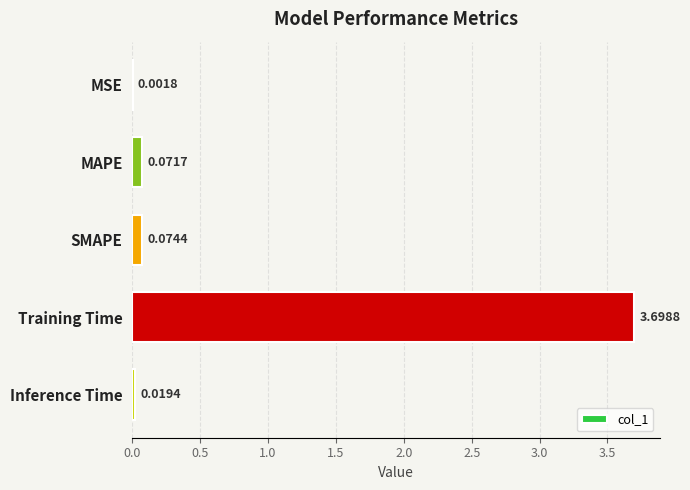

At which category does the chart reach its peak across all series?

Training Time